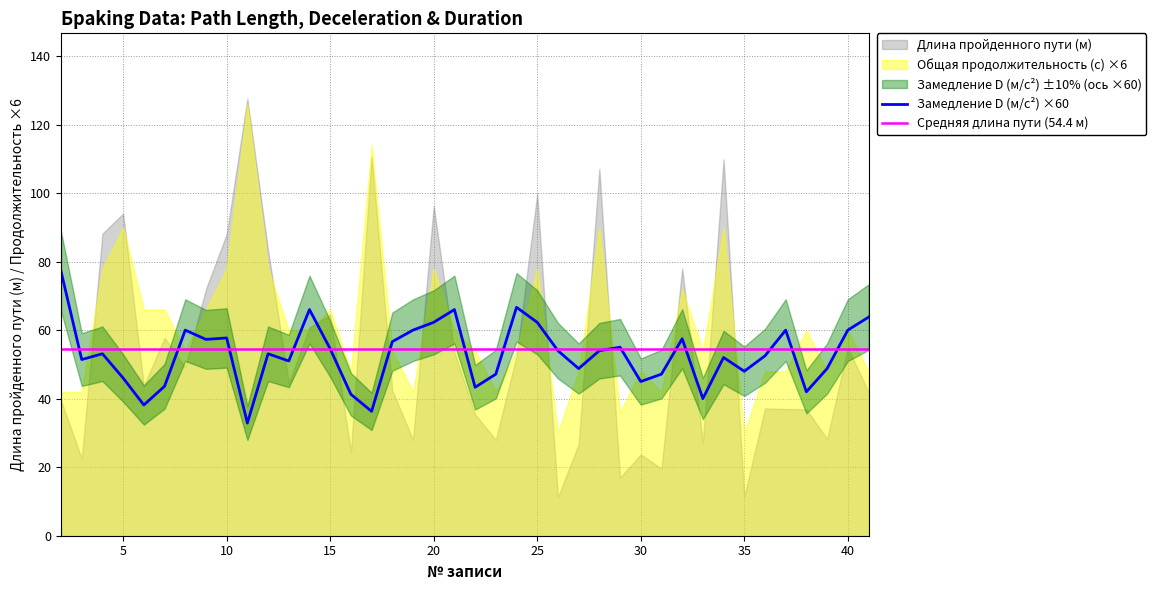

Reading left to right, what are all the values shown in this chart?

Замедление D (м/с²) ×60: 77.2	51.4	53.1	46.0	38.2	43.6	60.0	57.3	57.7	32.9	53.1	51.0	66.0	54.5	41.3	36.3	56.6	60.0	62.3	66.0	43.3	47.2	66.7	62.3	54.0	48.8	54.0	55.0	45.0	47.2	57.5	40.0	52.0	48.0	52.5	60.0	42.0	48.8	60.0	63.8
Средняя длина пути (54.4 м): 54.4	54.4	54.4	54.4	54.4	54.4	54.4	54.4	54.4	54.4	54.4	54.4	54.4	54.4	54.4	54.4	54.4	54.4	54.4	54.4	54.4	54.4	54.4	54.4	54.4	54.4	54.4	54.4	54.4	54.4	54.4	54.4	54.4	54.4	54.4	54.4	54.4	54.4	54.4	54.4